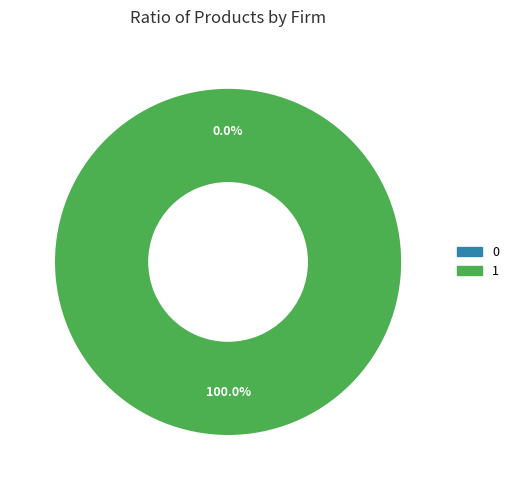

Count the number of slices in the pie.

2